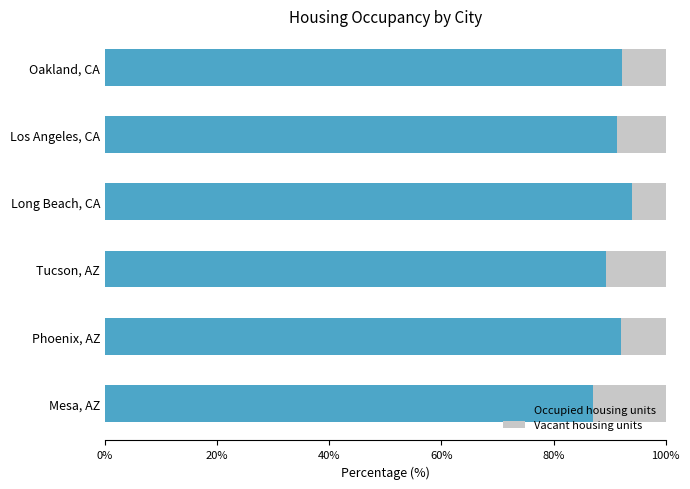

What is the total value across all series at Oakland, CA?

100.0